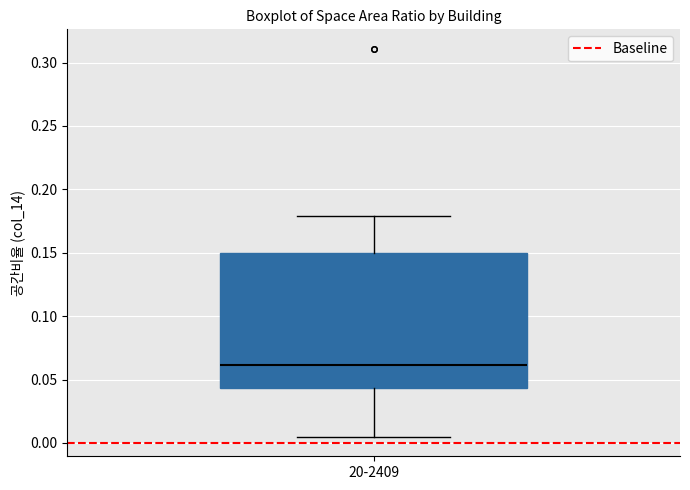

Read this box plot against the y-axis: the position of the median line, the range covered by the box, and the ends of both whiskers. The values are not printed on the chart, so give them approximately, as read against the axis.

median 0.060, box 0.045 to 0.150, whiskers 0.005 to 0.180